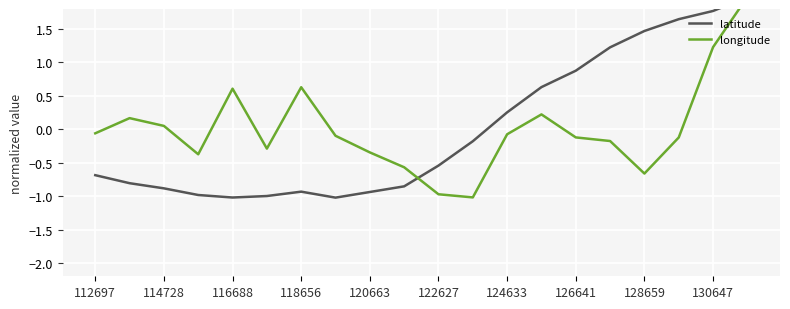

How many times do longitude and latitude cross each other?

2